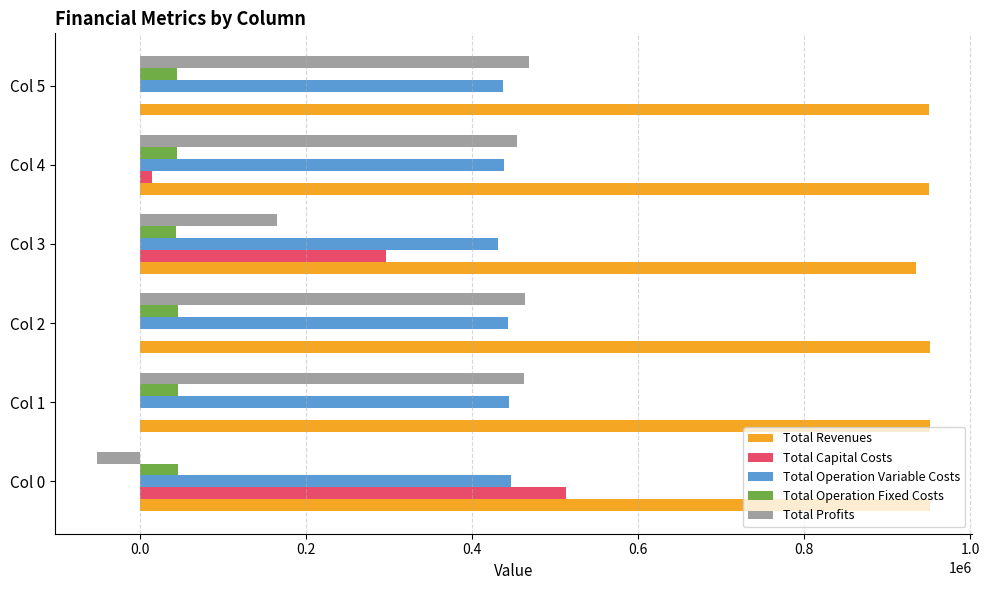

What are all the series names shown in the legend?

Total Revenues, Total Capital Costs, Total Operation Variable Costs, Total Operation Fixed Costs, Total Profits